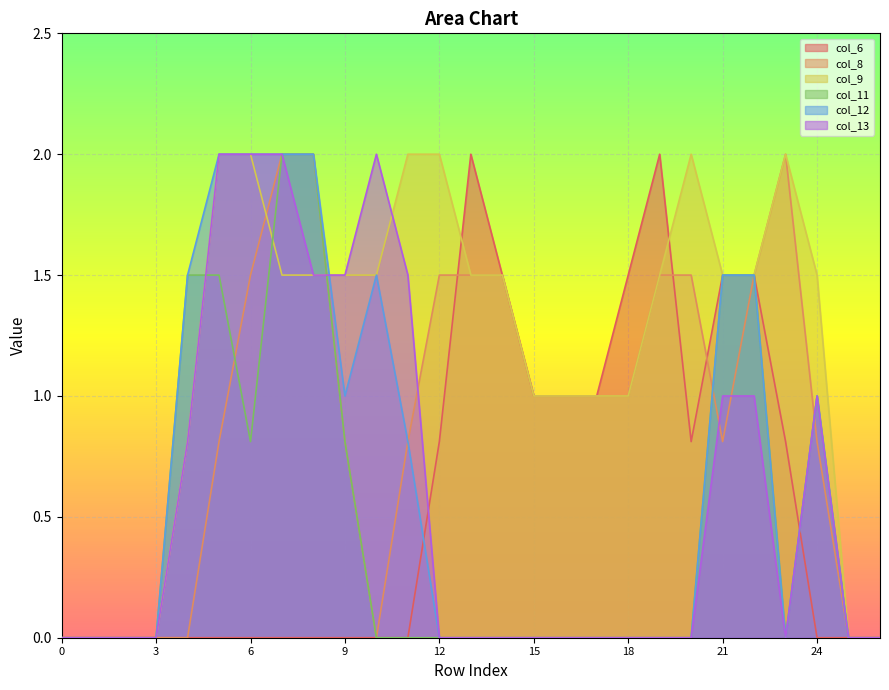

In col_11, how many points are higher than both neighbors (excluding endpoints)?

1